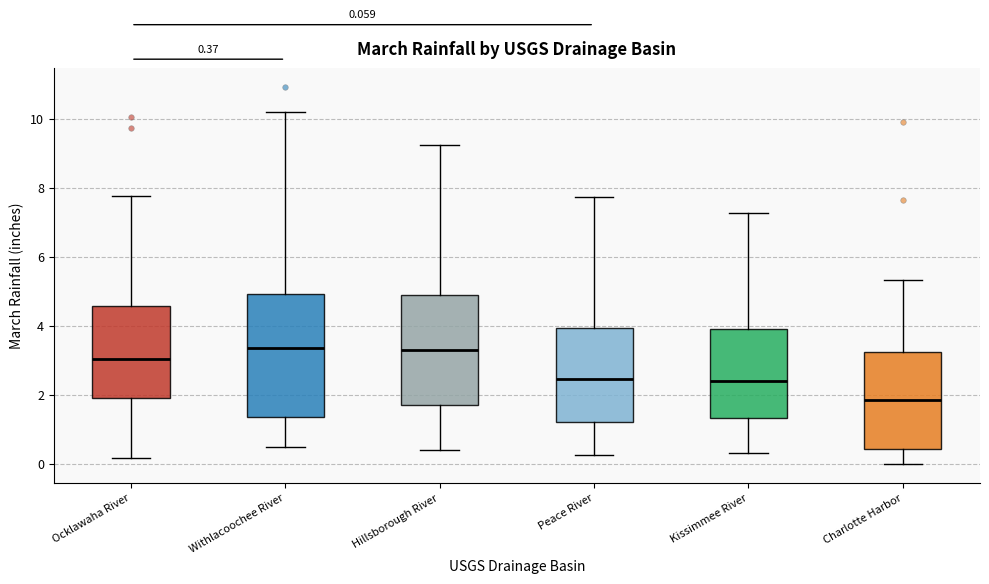

Which box is the tallest, from its lower edge to its upper edge?

Withlacoochee River